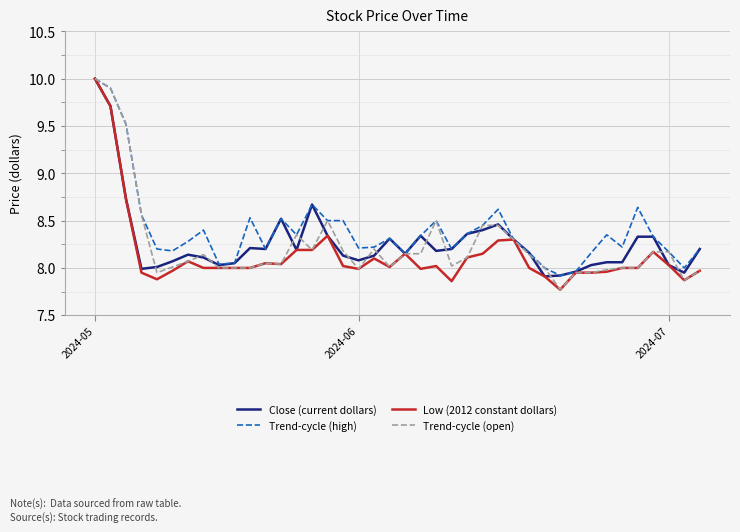

Which series has the largest total across all categories?

Trend-cycle (high)